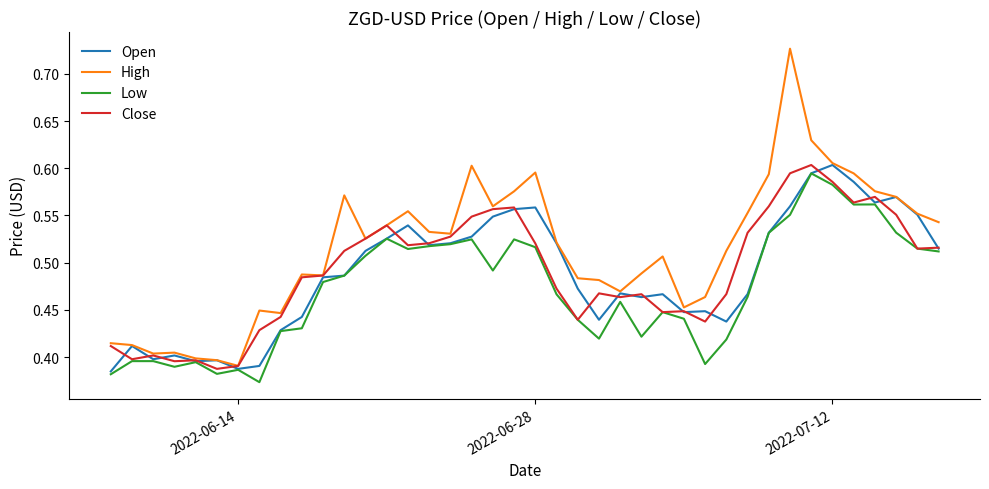

Which series has the largest range (max minus min)?

High